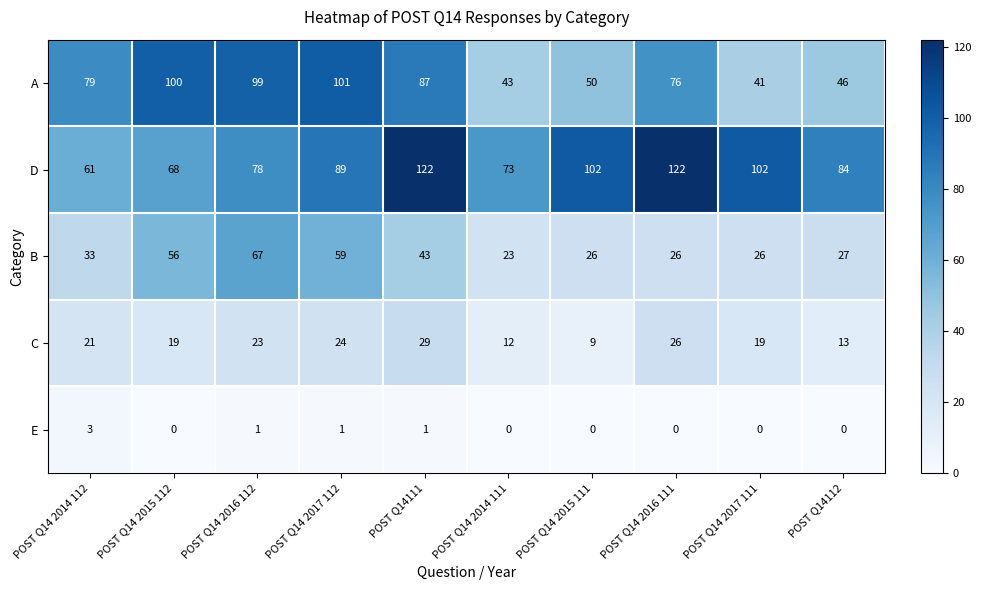

At POST Q14 2017 112, list the series in order from smallest to largest.

E, C, B, D, A